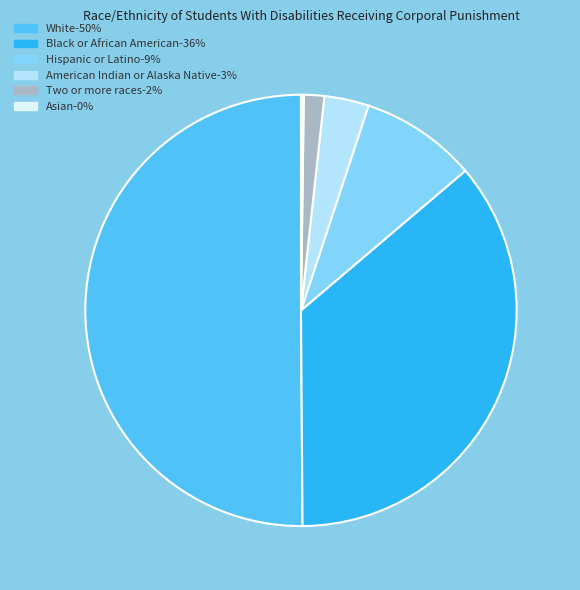

What is the largest slice in the pie chart?

White